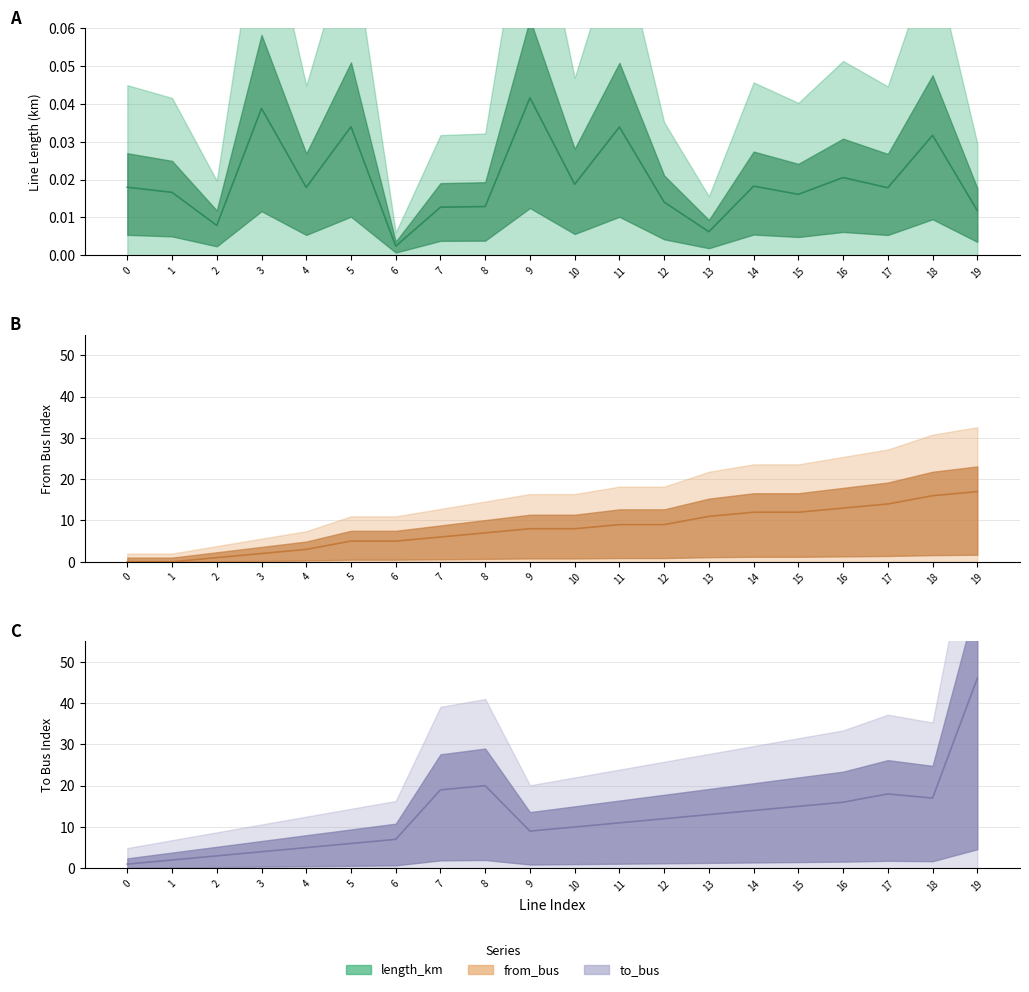

What is the greatest value displayed?

46.0